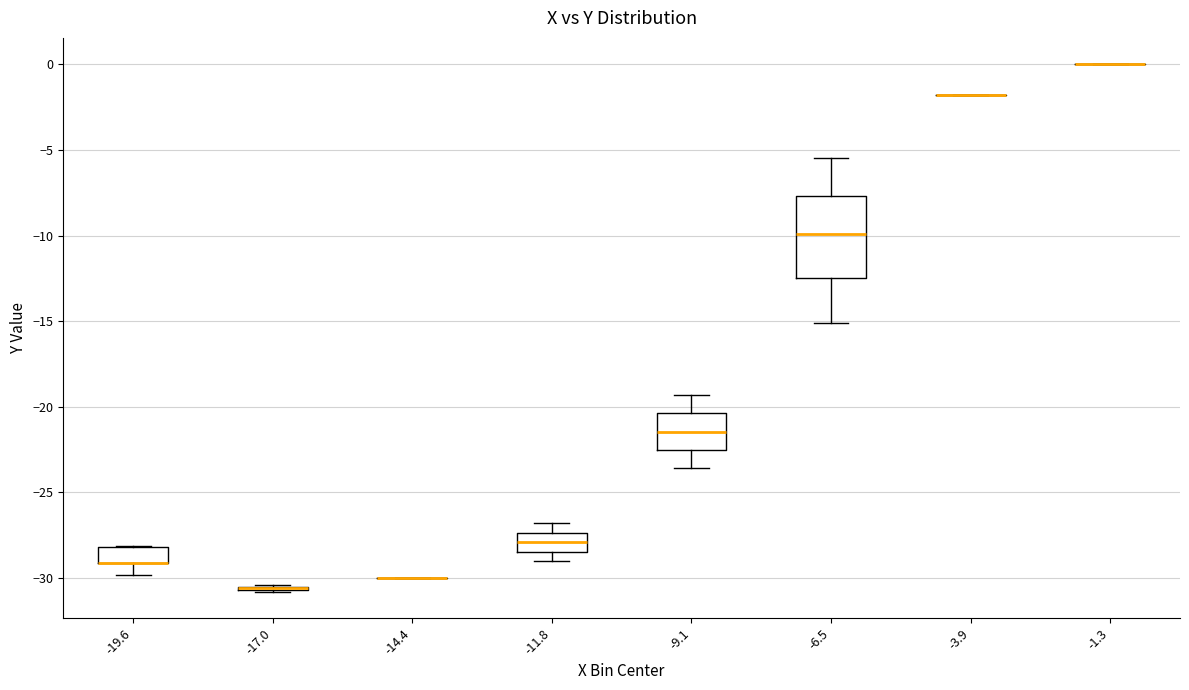

Which box is the tallest, from its lower edge to its upper edge?

-6.5